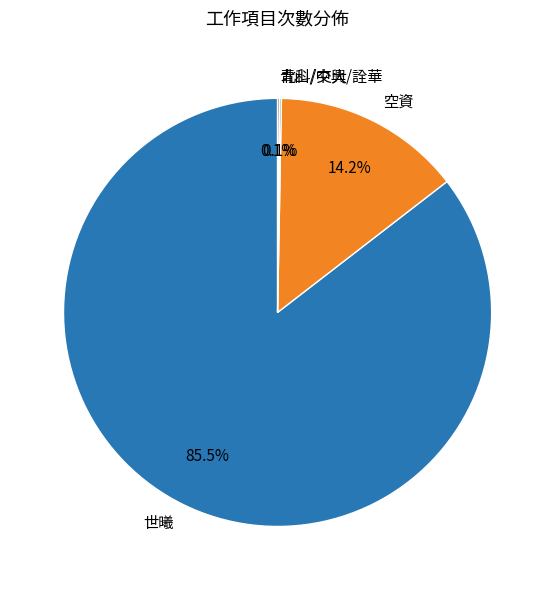

Is there any slice that represents more than half of the pie?

Yes